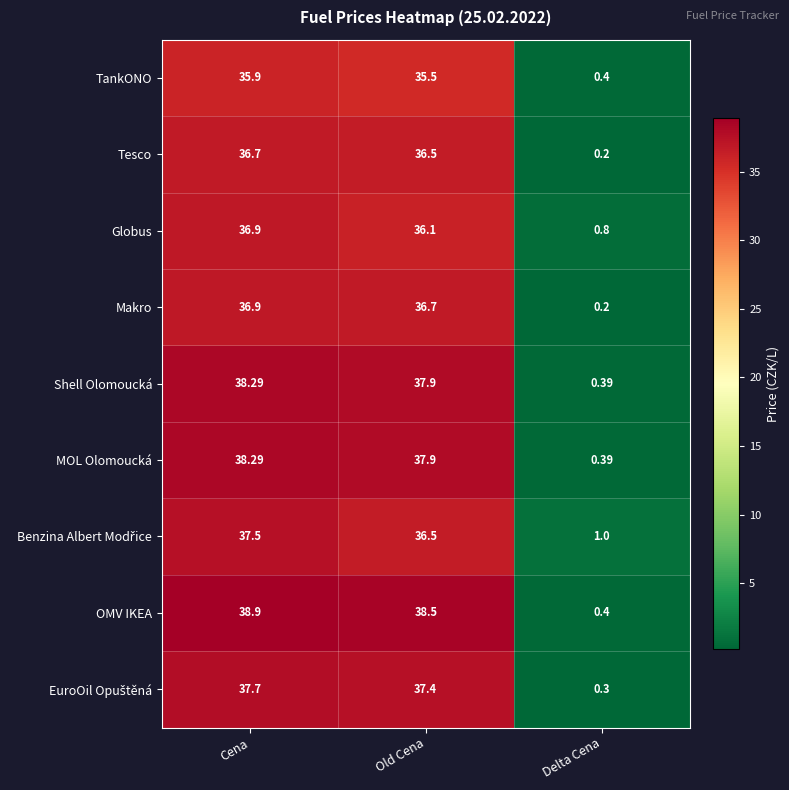

Which series changed the most between Old Cena and Delta Cena?

OMV IKEA